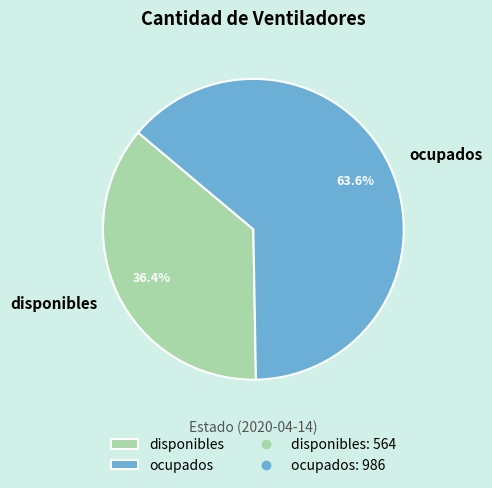

Approximately how many times larger is the value at disponibles compared to ocupados?

0.6